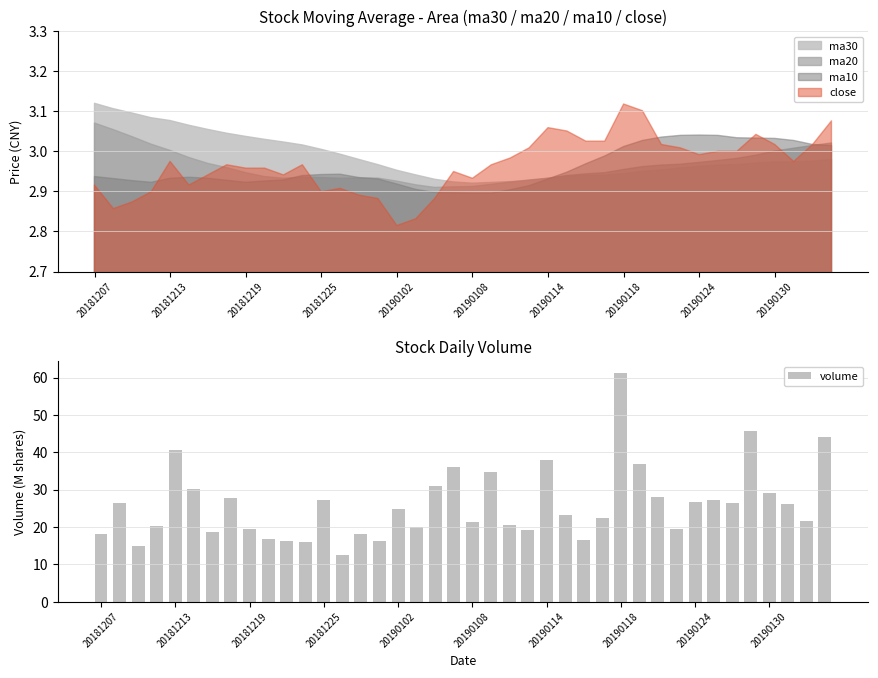

What is the value of the 37th bar from the left?

29.0